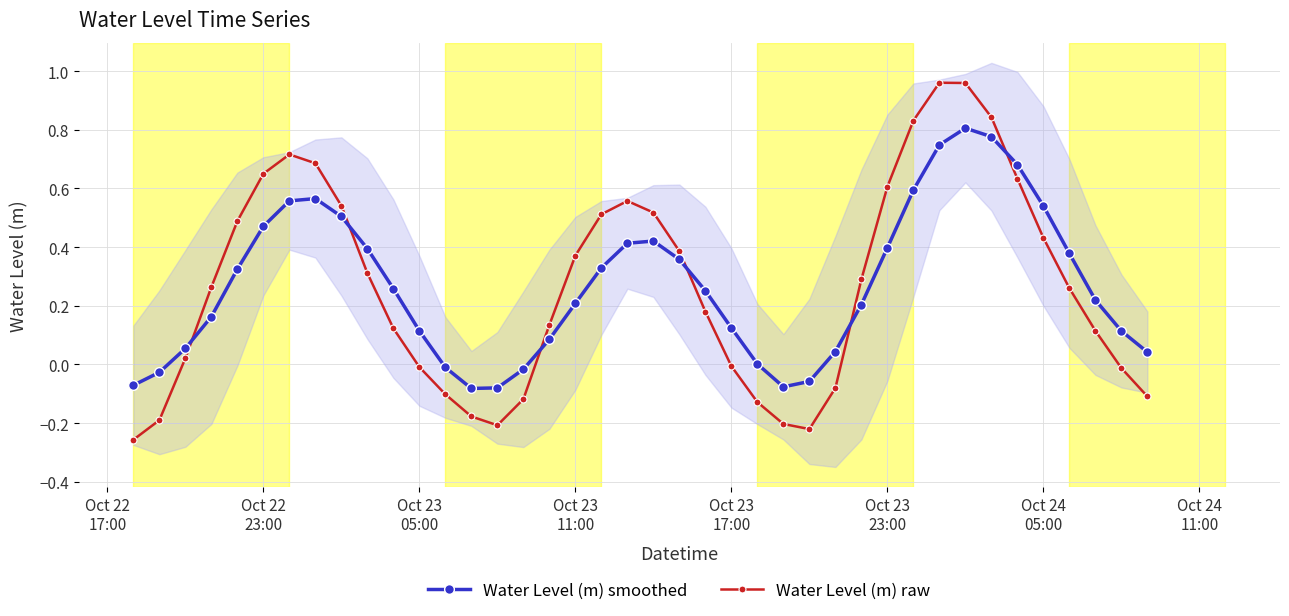

List the series in order of their overall mean, lowest first.

Water Level (m) raw, Water Level (m) smoothed